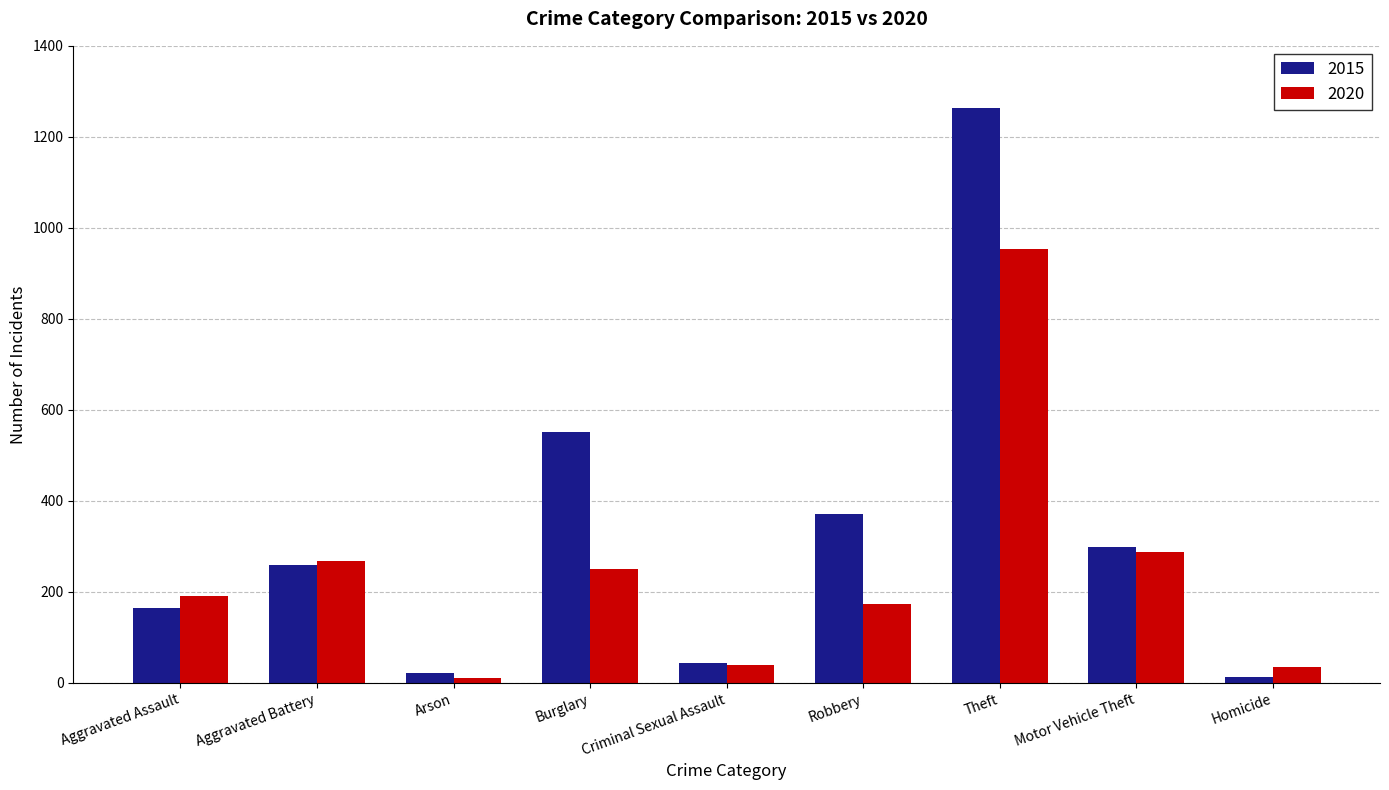

What is the total value across all series at Aggravated Assault?

356